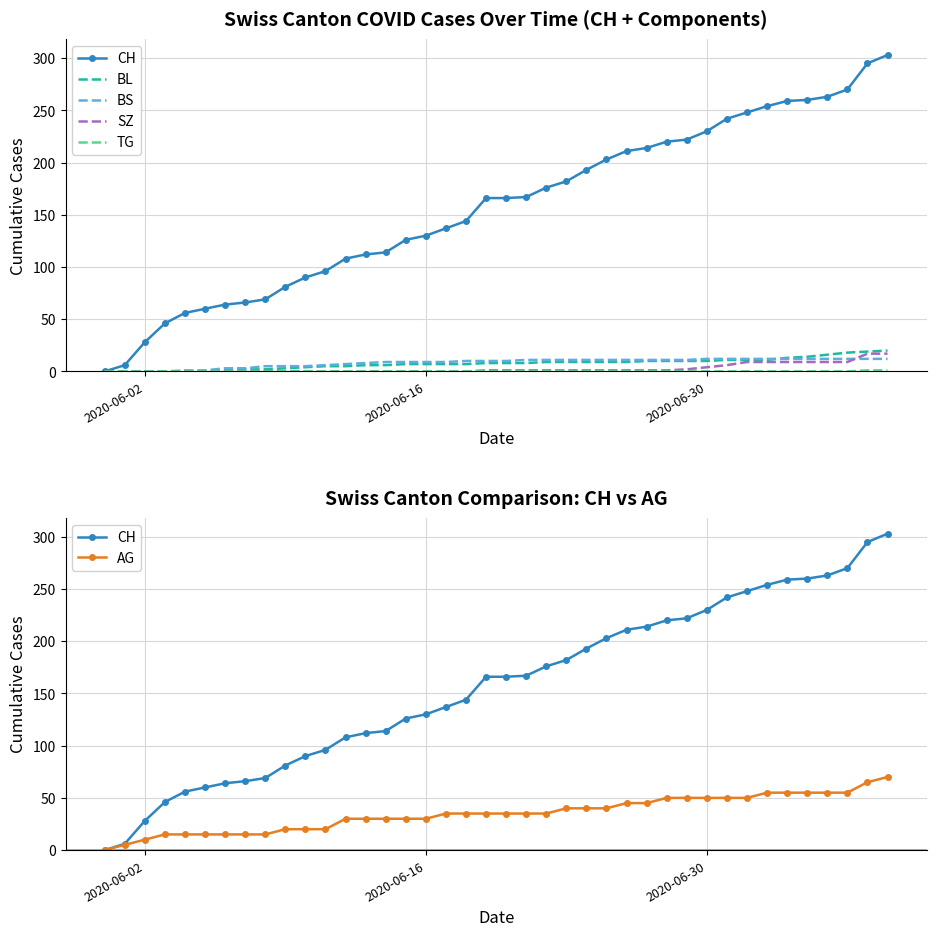

True or false: BS and AG intersect in this chart.

False